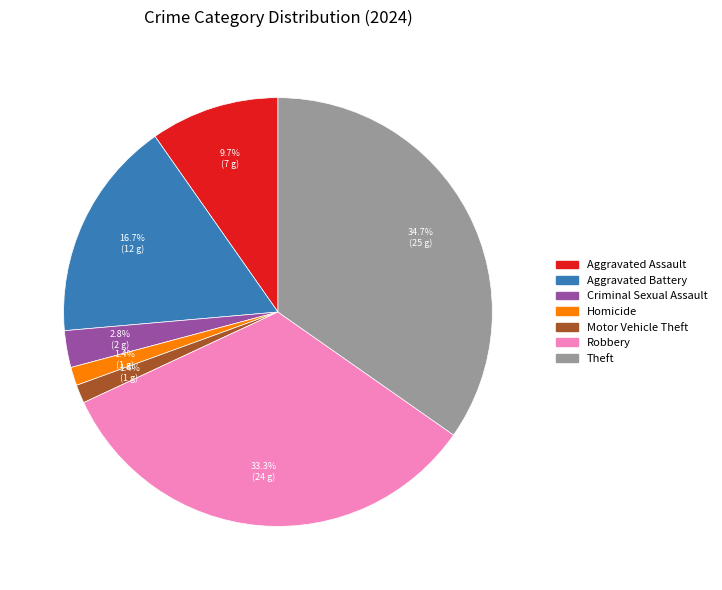

Is there any slice that represents more than half of the pie?

No